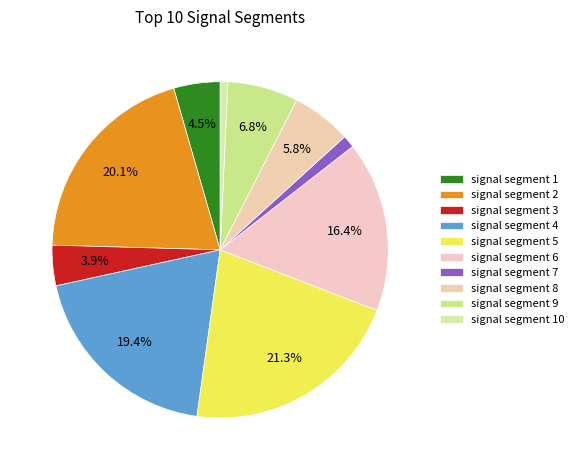

Does signal segment 7 represent more than half of the total?

No